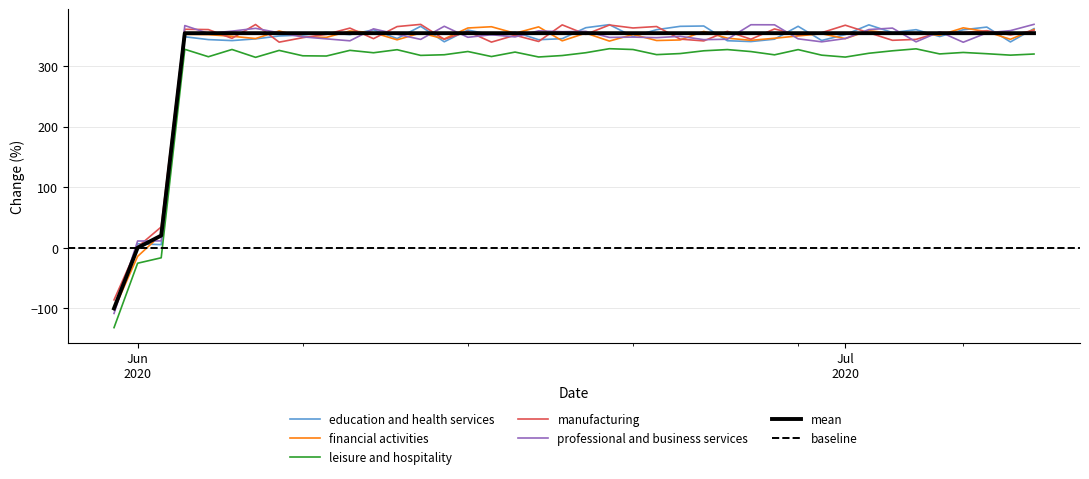

True or false: education and health services and leisure and hospitality intersect in this chart.

False